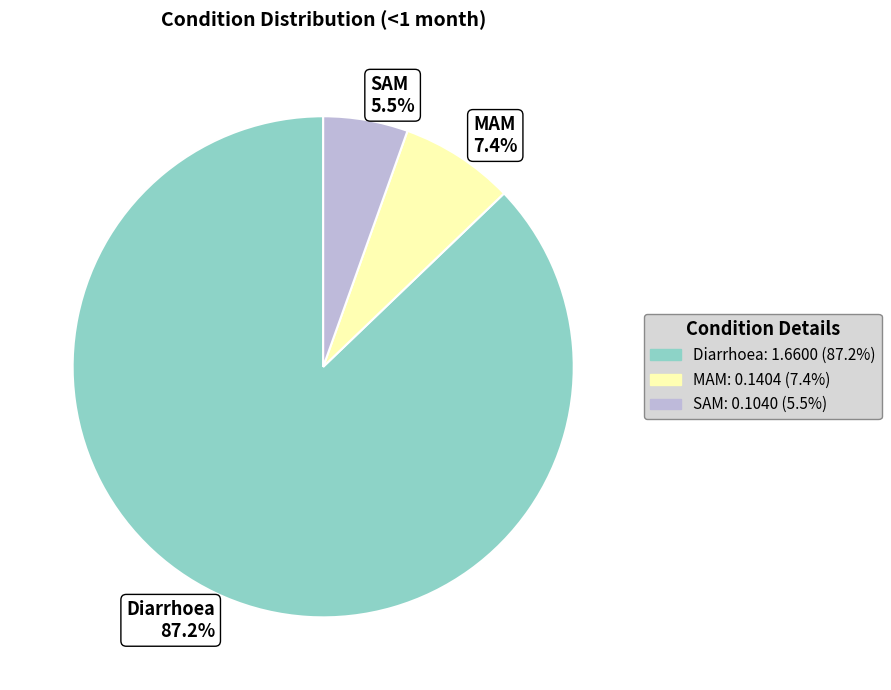

To the nearest percent, what is the average slice percentage?

33%